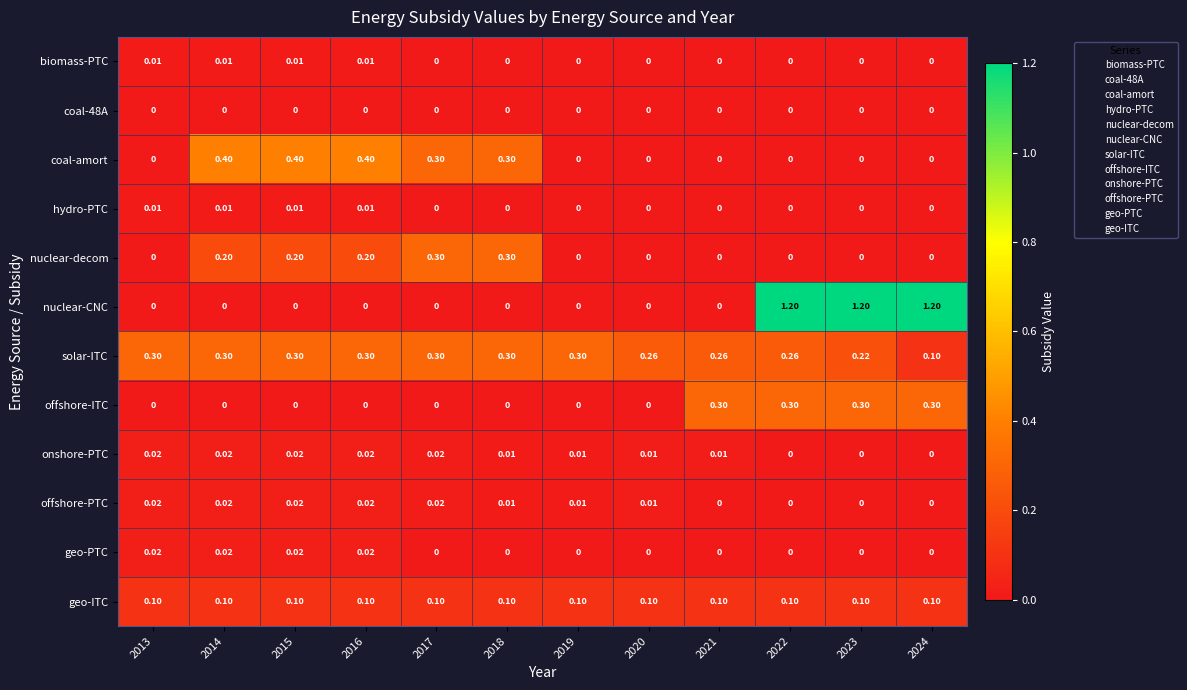

How many data points in biomass-PTC are above 0?

4